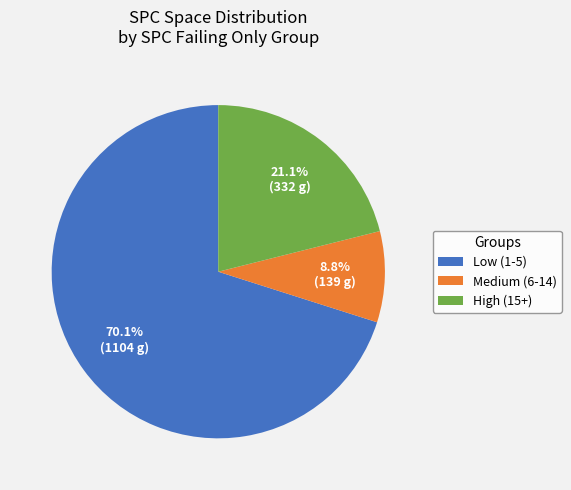

Count the number of slices in the pie.

3